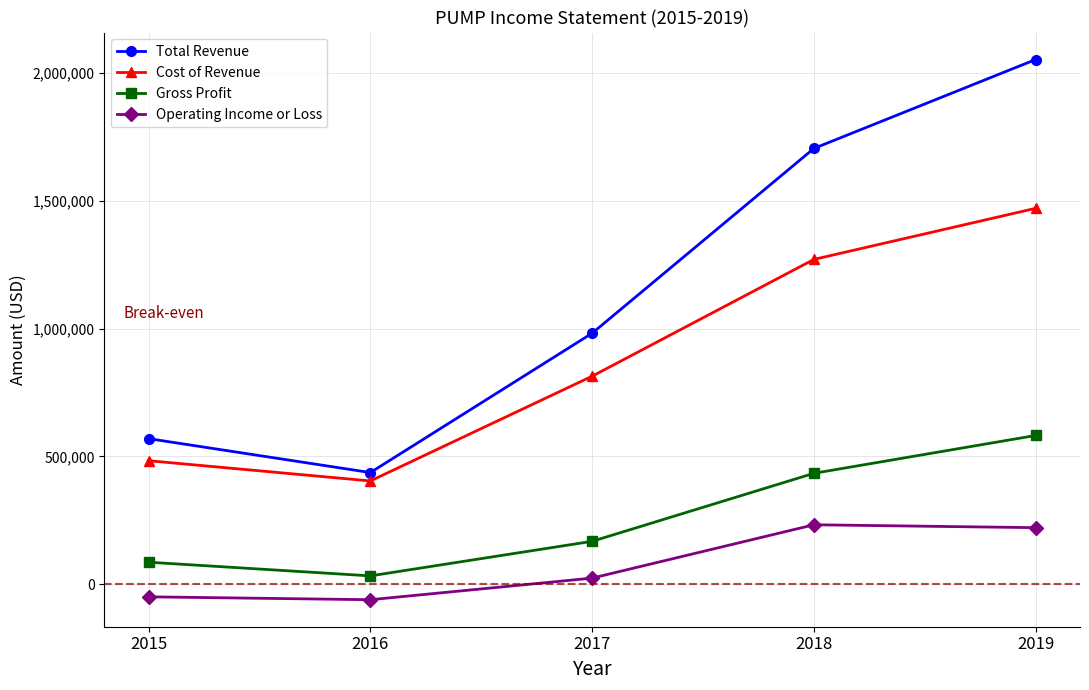

What is the maximum value shown in the chart?

2052300